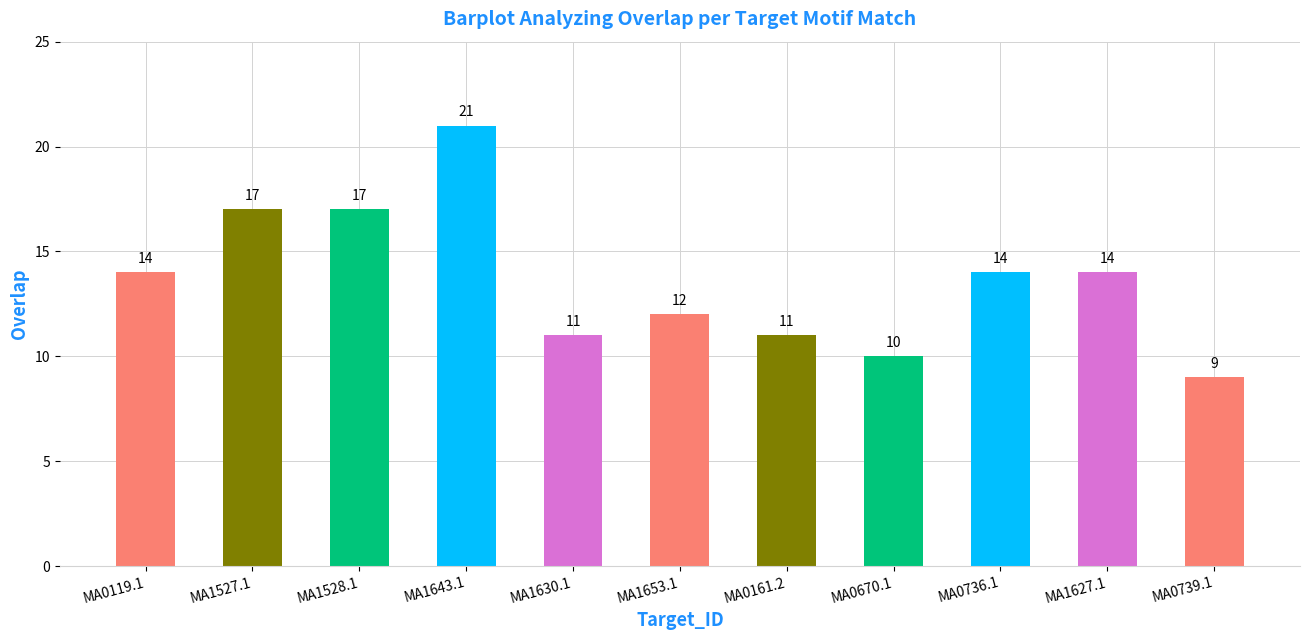

The chart shows a value of 11 at MA0161.2. True or false?

True